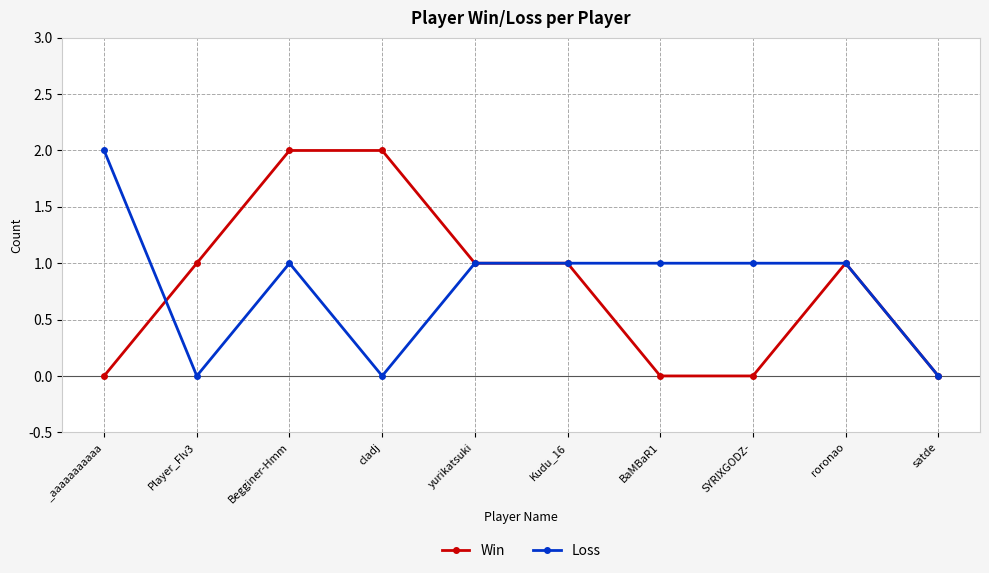

How many series are shown in this chart?

2